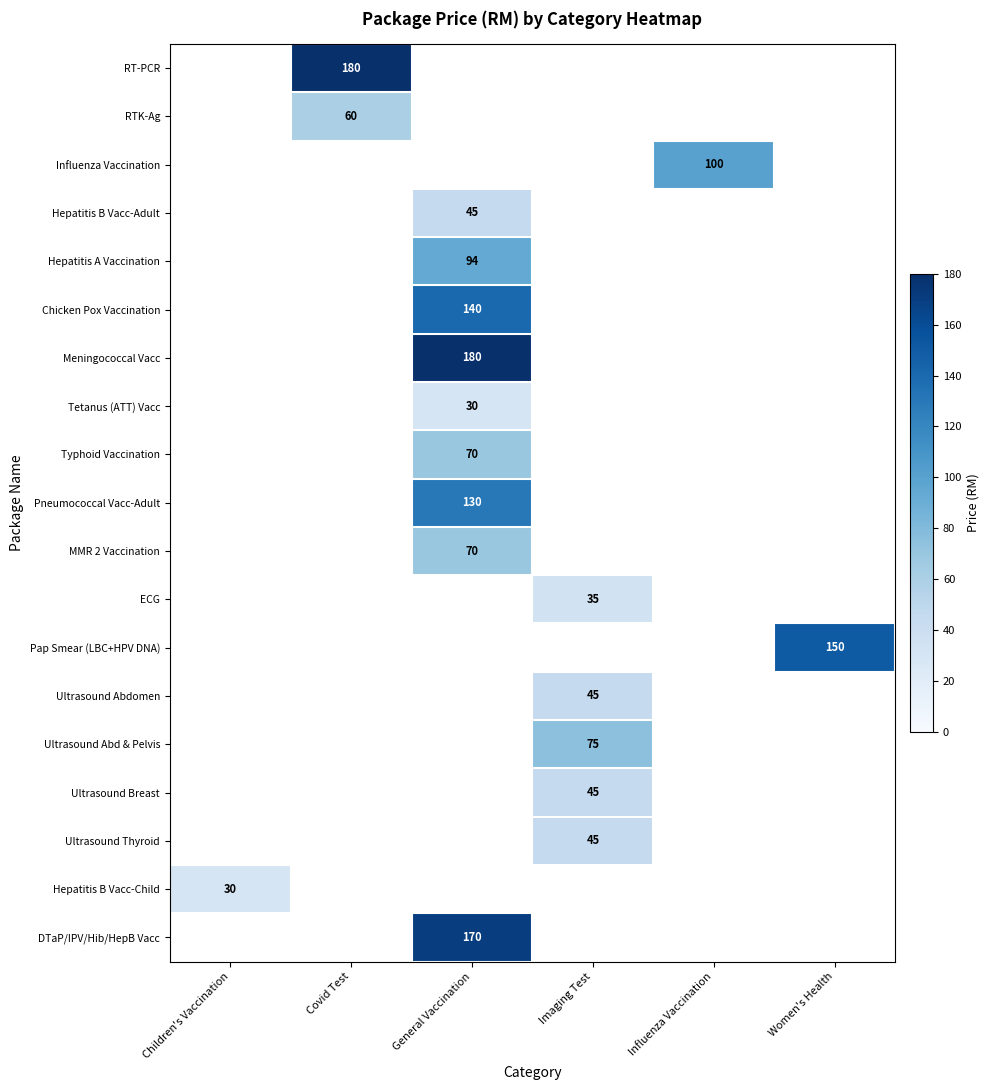

At which category does the chart reach its peak across all series?

Covid Test